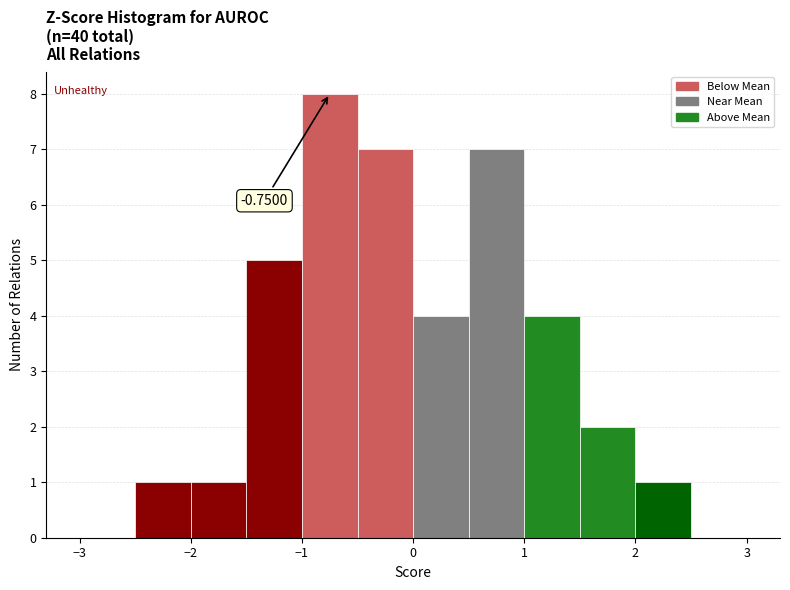

Over which range of the x-axis is the bar tallest?

-1.0 to -0.5